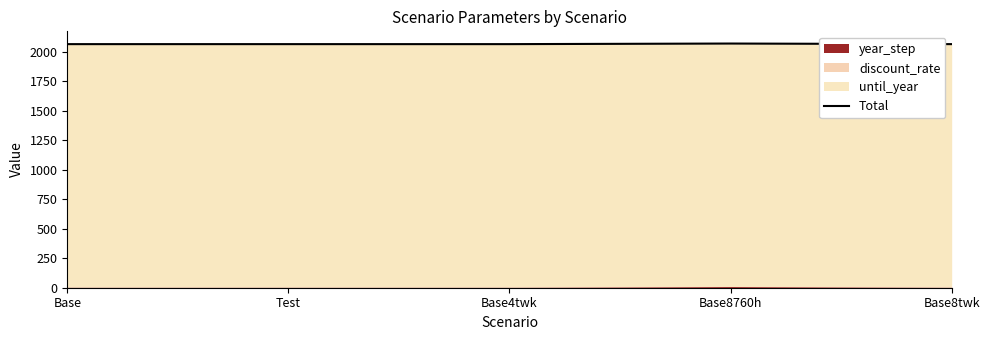

Is it true that the value at Base is 2065.1?

True